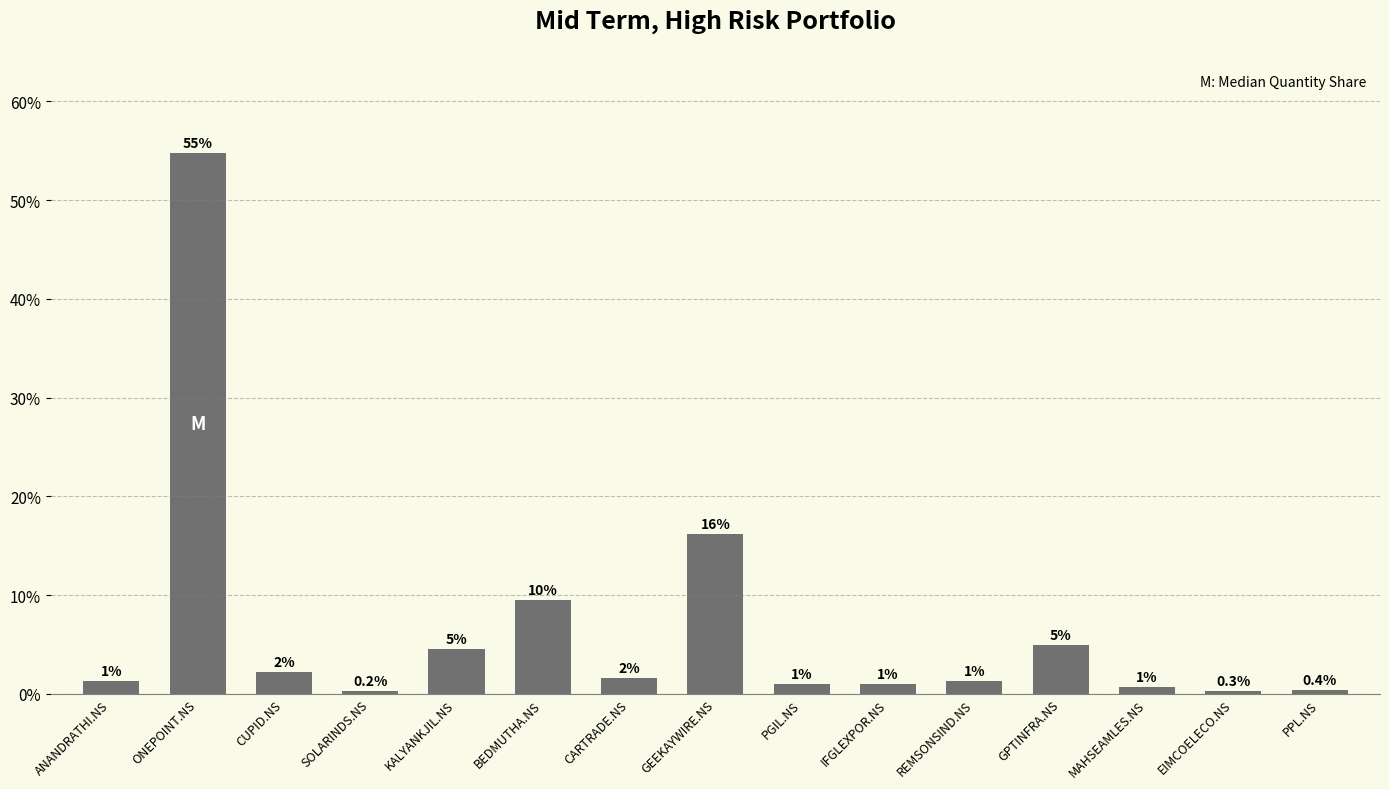

Where is the data nearest to the value 27?

GEEKAYWIRE.NS